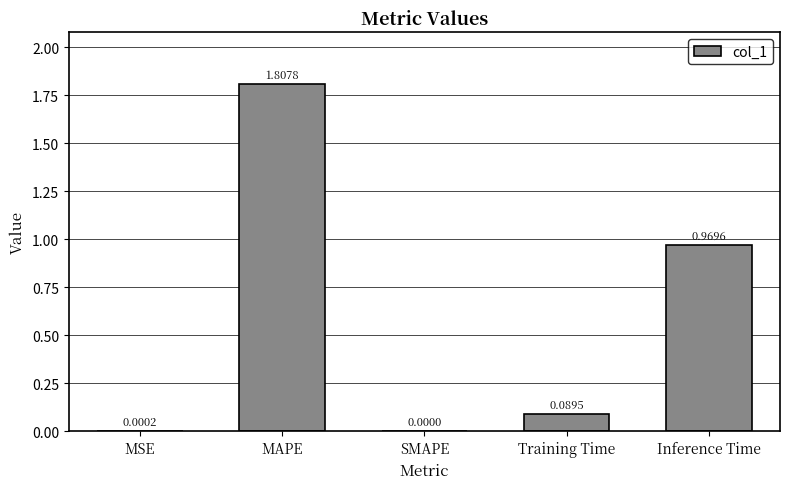

Is it true that the value at MSE is 0.0?

True